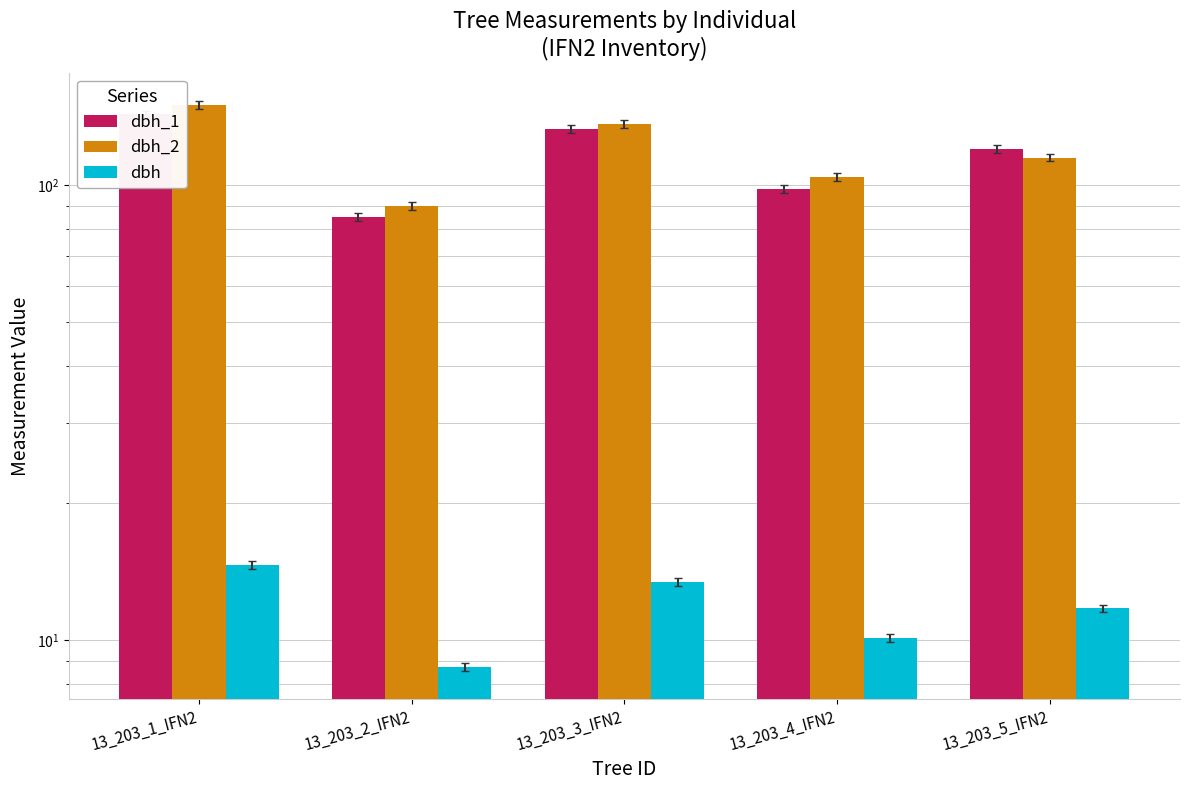

At which label is dbh_1 closest to 114?

13_203_5_IFN2